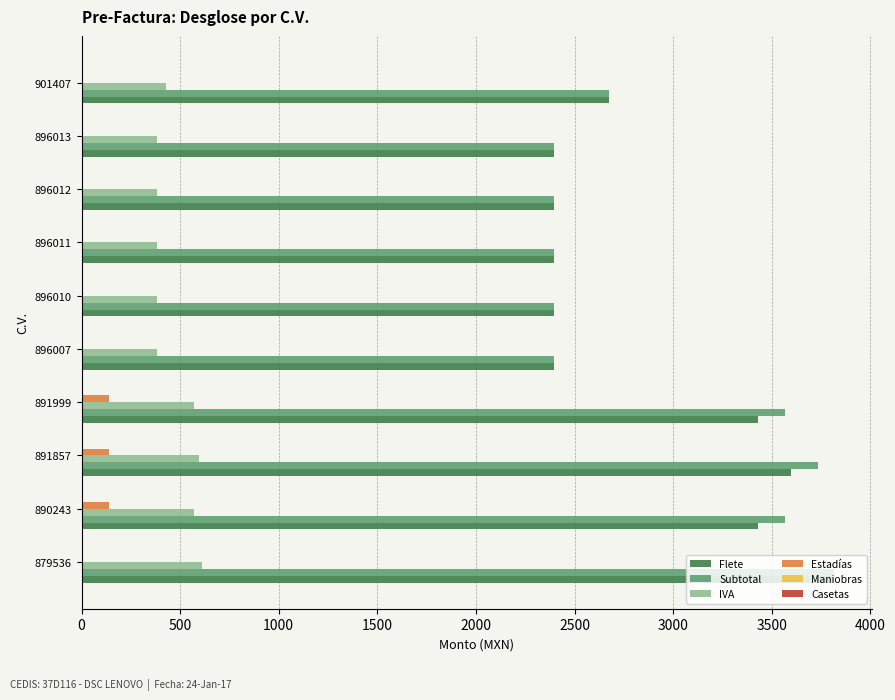

Is the value of IVA at 879536 greater than the value of Flete at 896013?

No